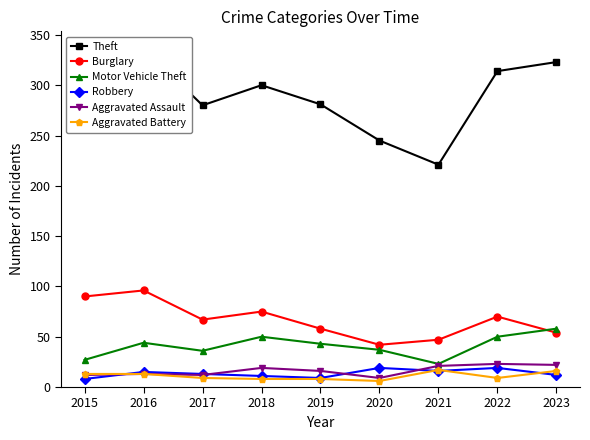

Reading left to right, transcribe all the data shown in this chart.

Theft: 2015=311	2016=337	2017=280	2018=300	2019=281	2020=245	2021=221	2022=314	2023=323
Burglary: 2015=90	2016=96	2017=67	2018=75	2019=58	2020=42	2021=47	2022=70	2023=54
Motor Vehicle Theft: 2015=27	2016=44	2017=36	2018=50	2019=43	2020=37	2021=23	2022=50	2023=58
Robbery: 2015=8	2016=15	2017=13	2018=11	2019=9	2020=19	2021=16	2022=19	2023=12
Aggravated Assault: 2015=12	2016=13	2017=12	2018=19	2019=16	2020=9	2021=21	2022=23	2023=22
Aggravated Battery: 2015=13	2016=13	2017=9	2018=8	2019=8	2020=6	2021=17	2022=9	2023=16